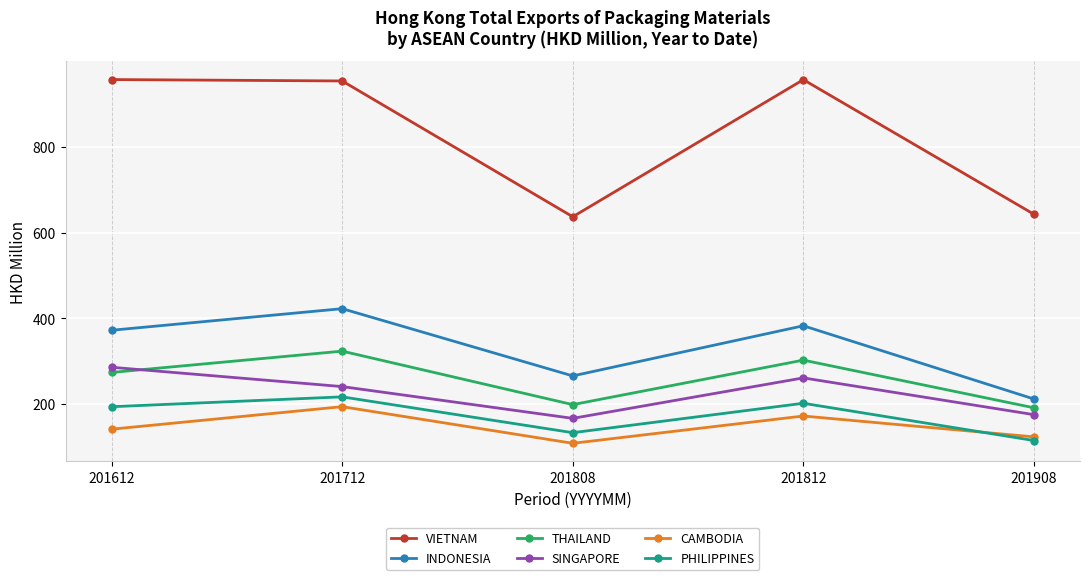

True or false: CAMBODIA has more than 0 interior local peaks.

True